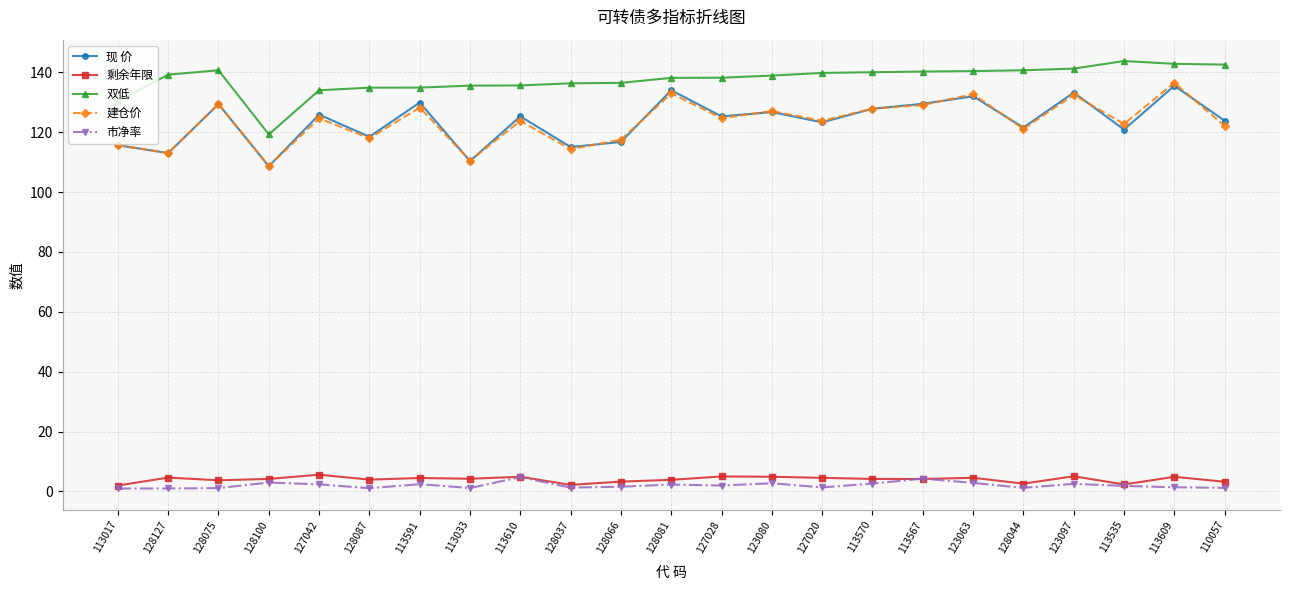

What position from the left is 127020?

15